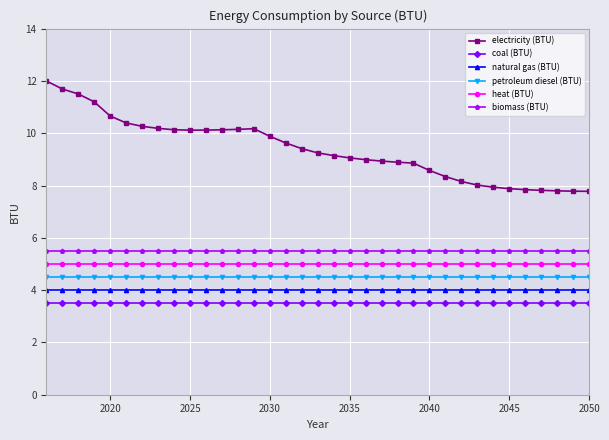

At how many categories does at least one series exceed 6?

35